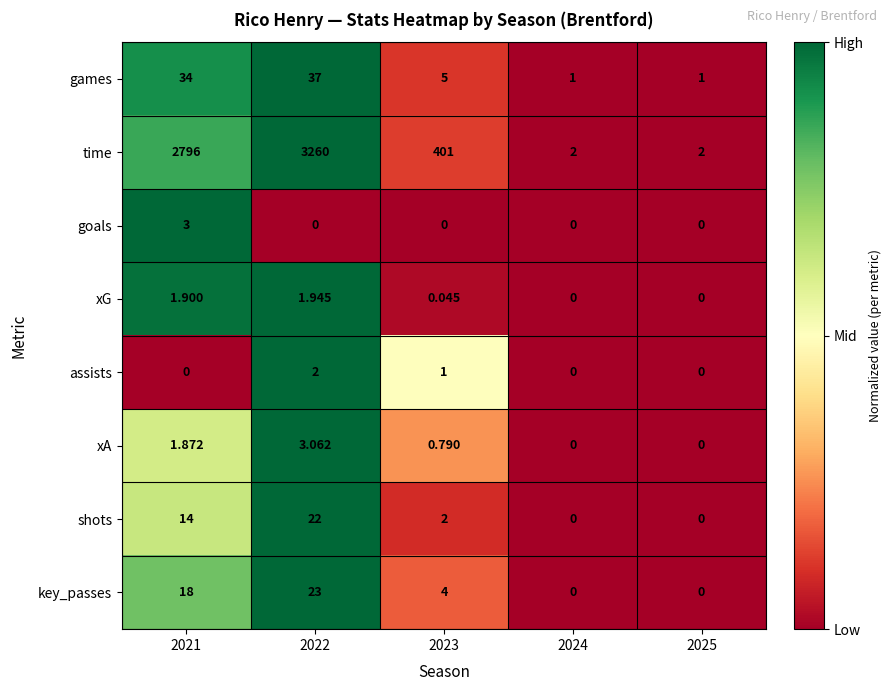

Which series has the largest range (max minus min)?

time